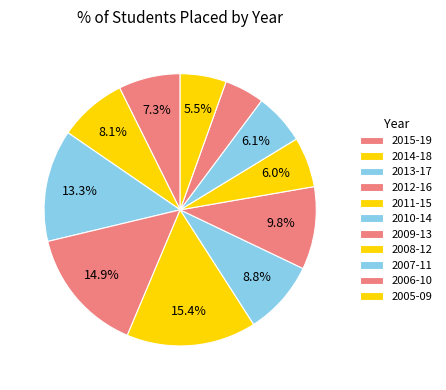

Does 2008-12 represent more than half of the total?

No